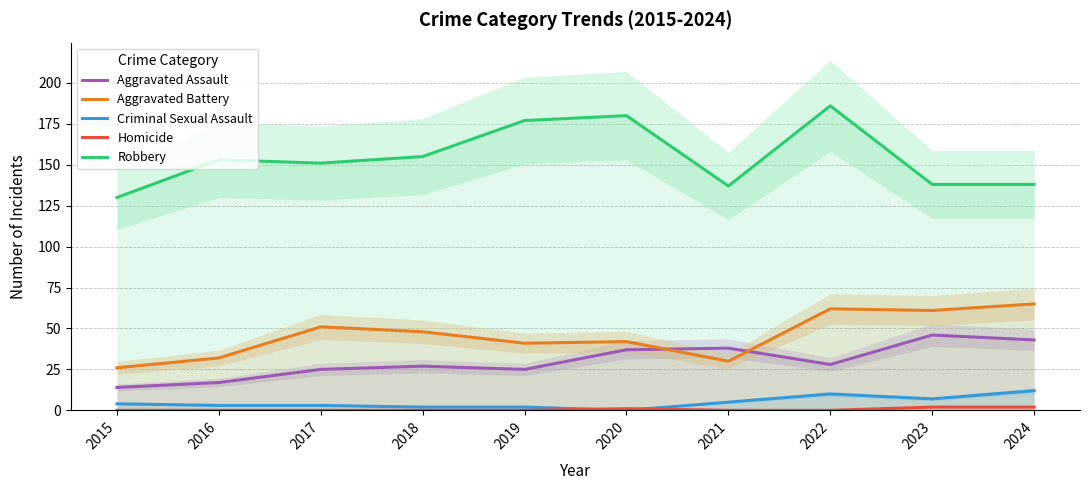

What is the difference between the highest and lowest values at 2024?

136